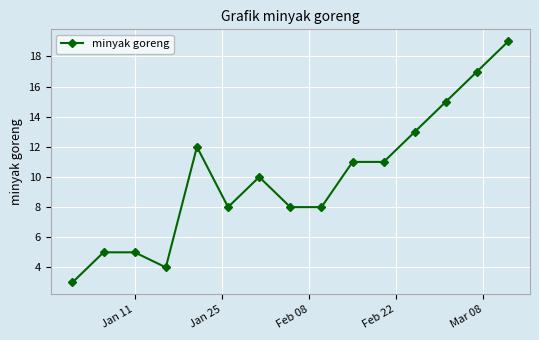

True or false: there are more than 1 points higher than both neighbors.

True